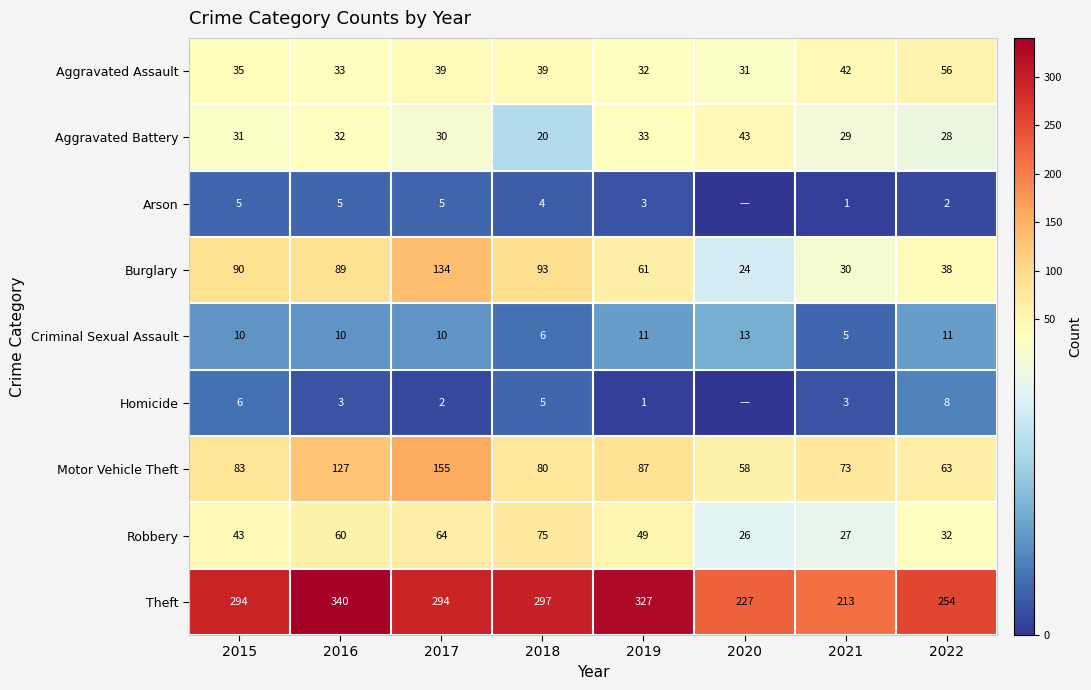

At which label is Burglary closest to 79?

2016